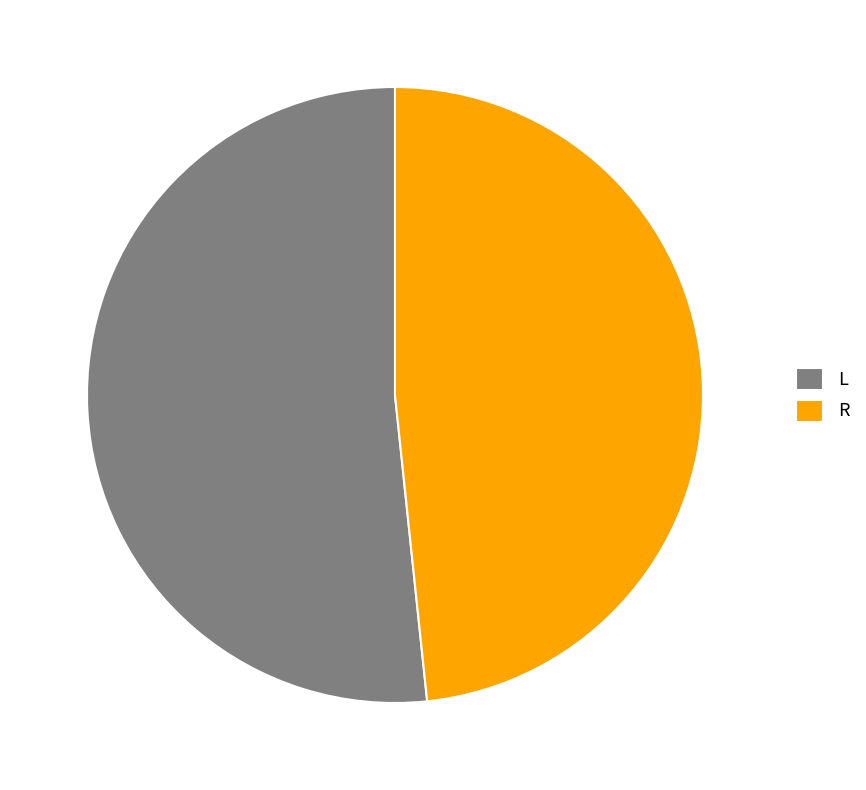

Does any single category account for the majority?

Yes